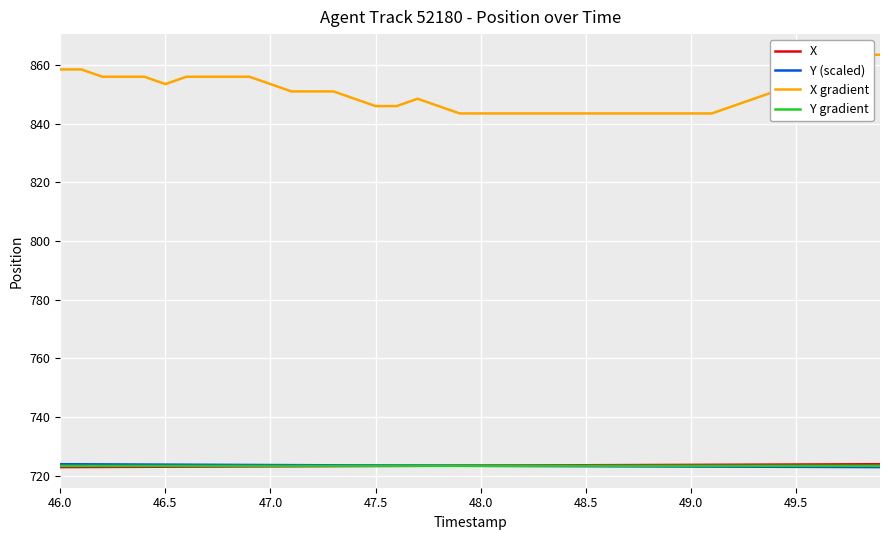

What is the maximum value for Y (scaled)?

724.0